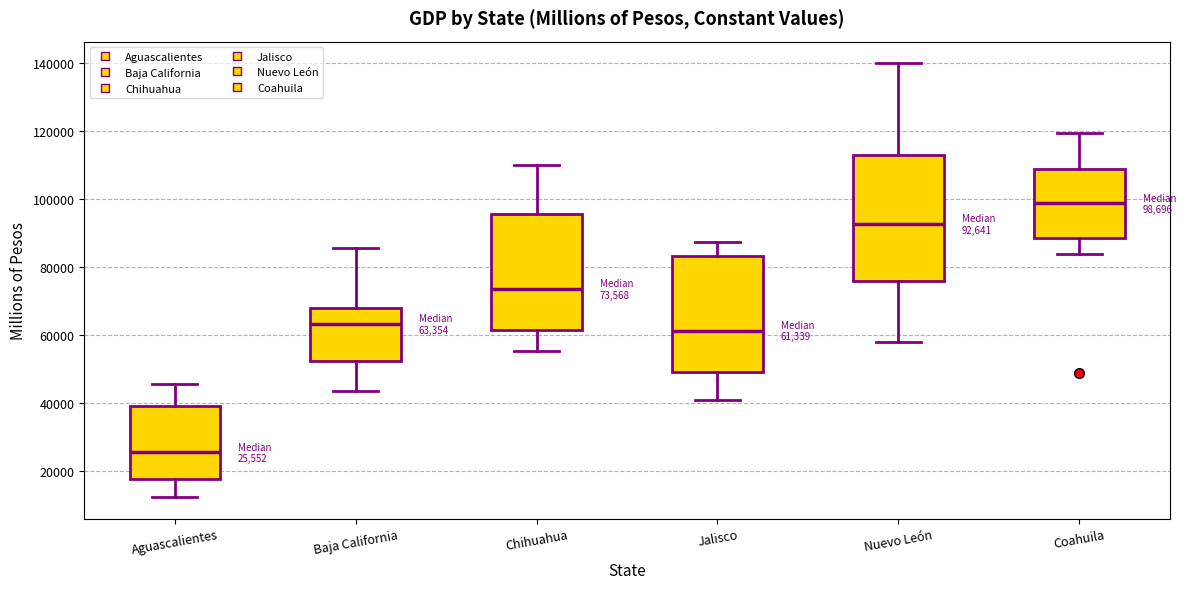

Which box is the tallest, from its lower edge to its upper edge?

Nuevo León